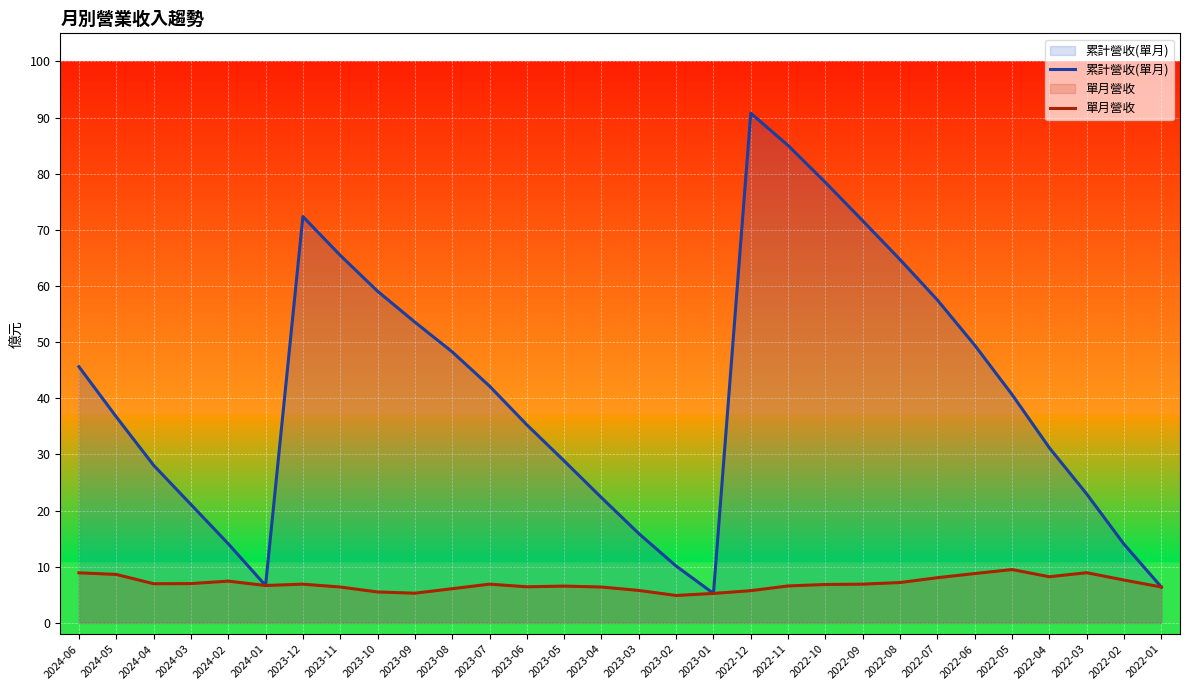

How many interior local valleys does the 單月營收 series have?

6